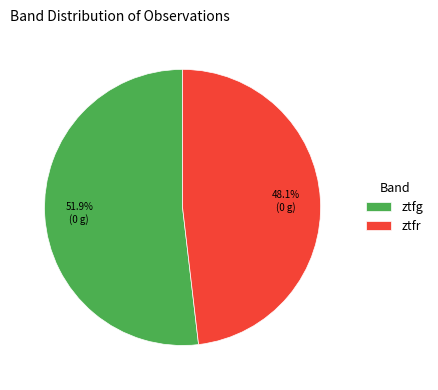

Which slice is the smallest?

ztfr